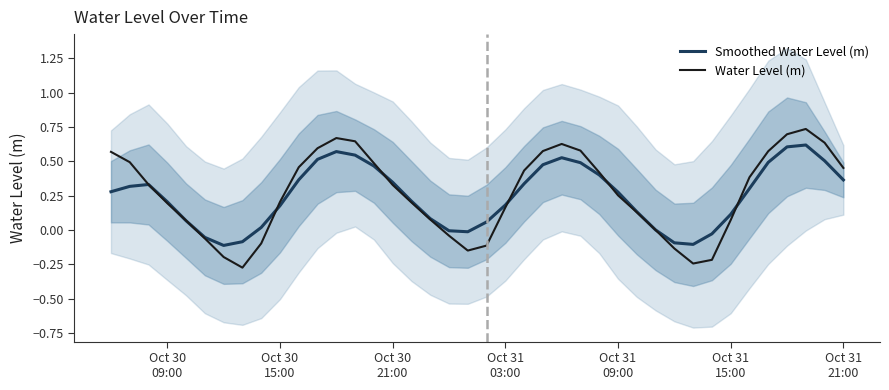

In Smoothed Water Level (m), how many points are lower than both neighbors (excluding endpoints)?

3